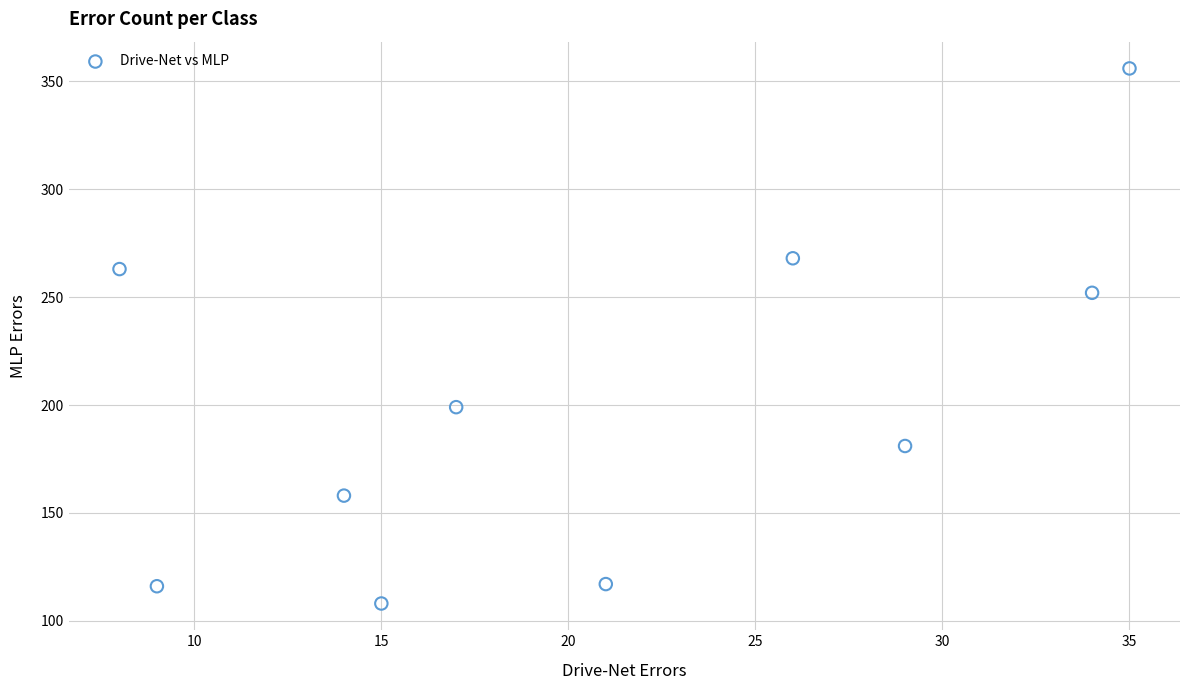

What is the range of Y values (max minus min)?

248